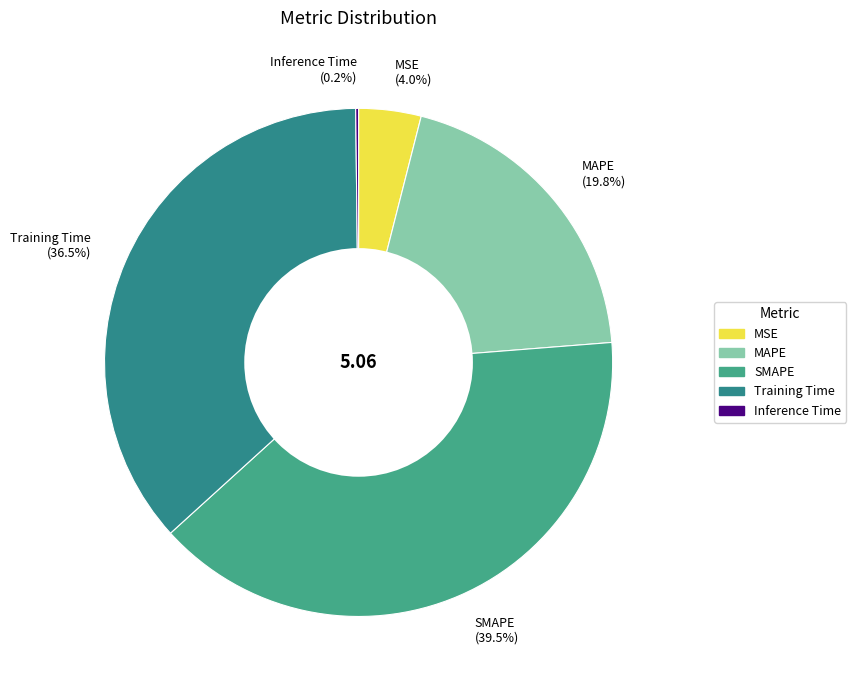

To the nearest percent, what is the difference between the largest and smallest slice percentages?

39%